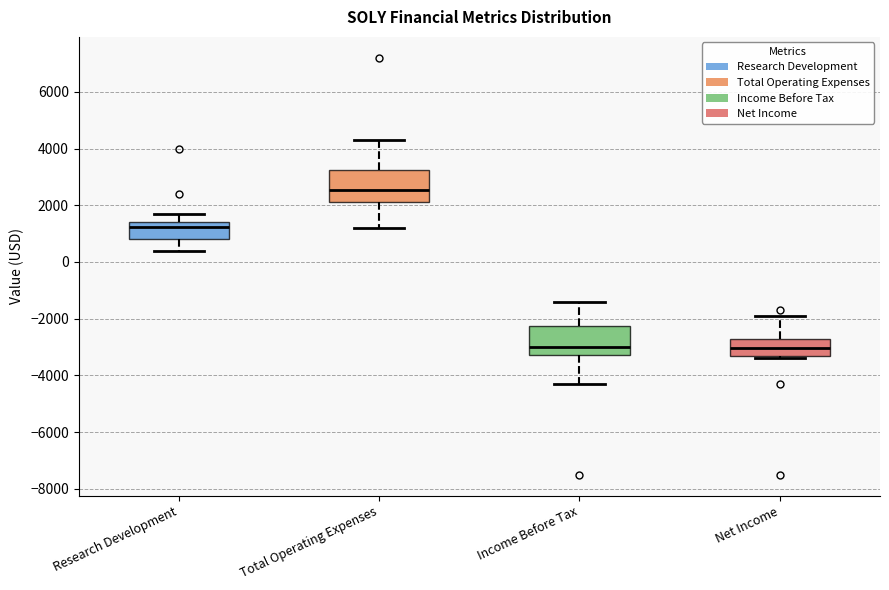

Reading left to right, transcribe this box plot: for each box, give where its median line is, the range the box spans, and where its two whiskers end, as read against the y-axis. The values are not printed on the chart, so give them approximately, as read against the axis.

Research Development: median 1200, box 800 to 1400, whiskers 400 to 1800
Total Operating Expenses: median 2600, box 2200 to 3200, whiskers 1200 to 4400
Income Before Tax: median -3000, box -3200 to -2200, whiskers -4200 to -1400
Net Income: median -3000, box -3200 to -2800, whiskers -3400 to -1800